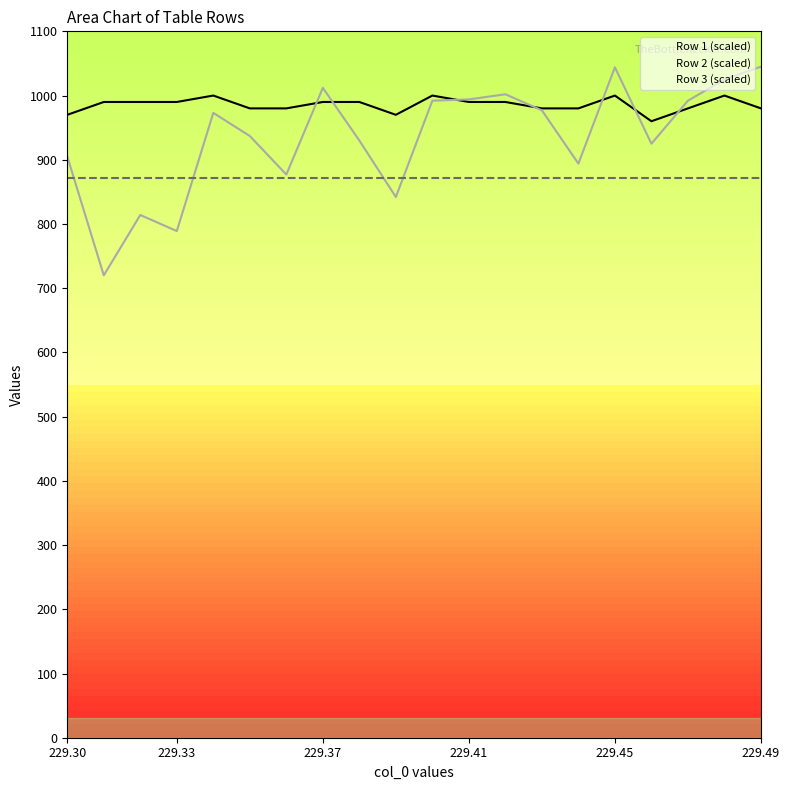

Which series has the largest total across all categories?

Row 1 (scaled)